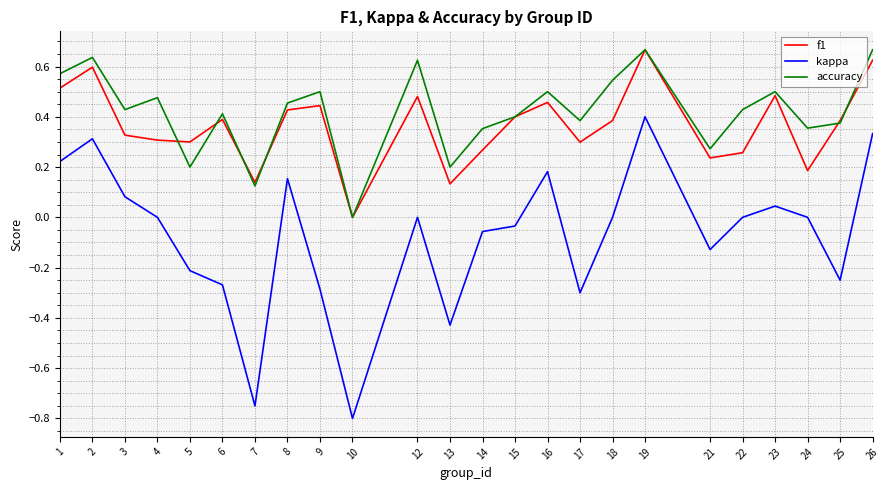

Between 21 and 23, which series saw the biggest shift?

f1